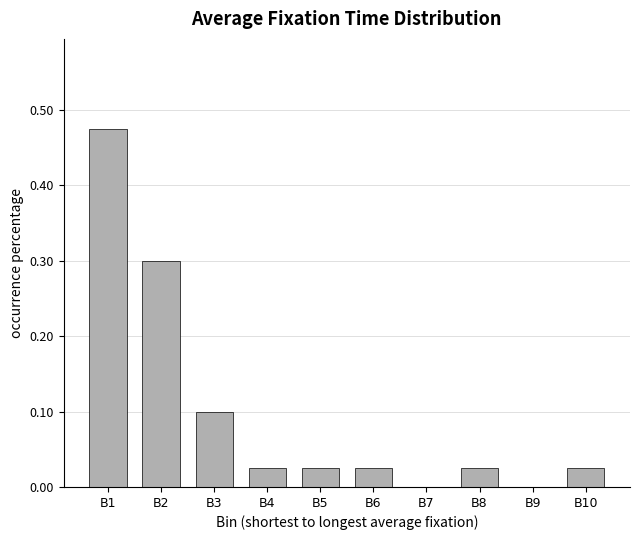

What is the sum of all values?

1.0